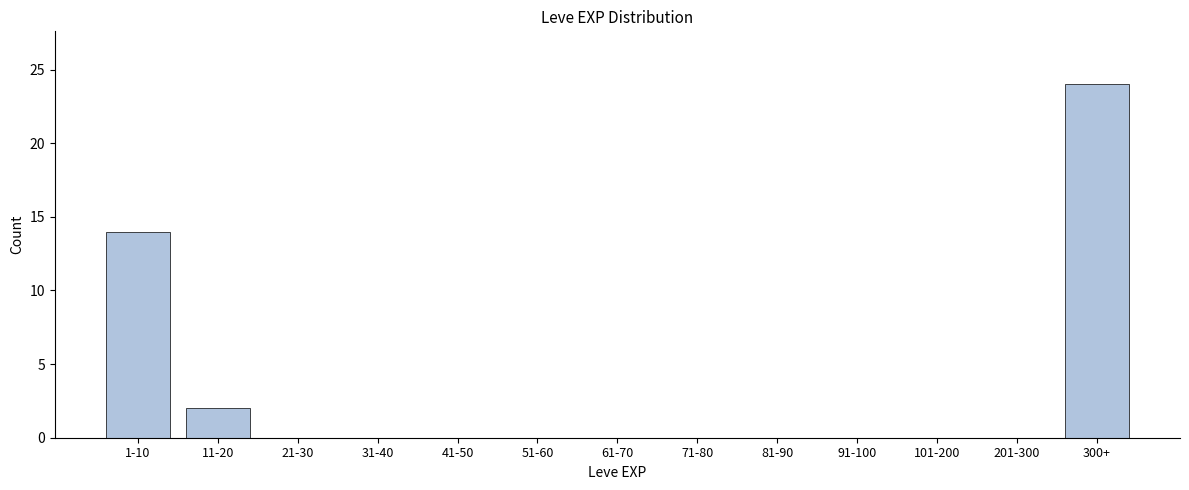

Reading left to right, extract all data points from this chart.

1-10=14	11-20=2	21-30=0	31-40=0	41-50=0	51-60=0	61-70=0	71-80=0	81-90=0	91-100=0	101-200=0	201-300=0	300+=24